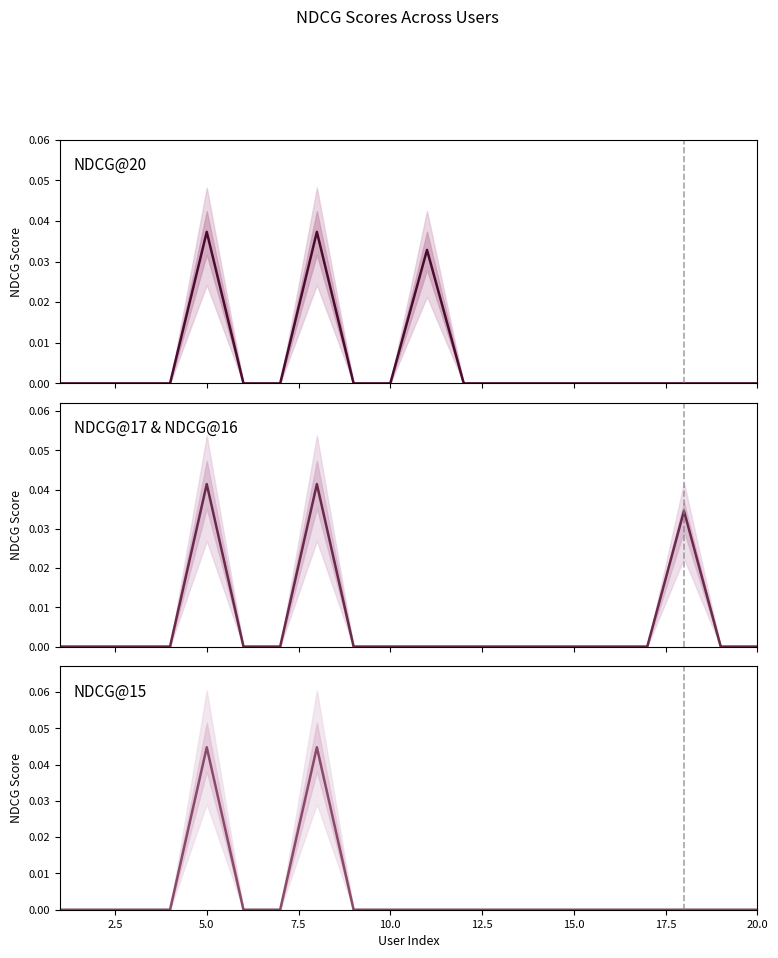

True or false: NDCG@15 and NDCG@20 intersect in this chart.

False